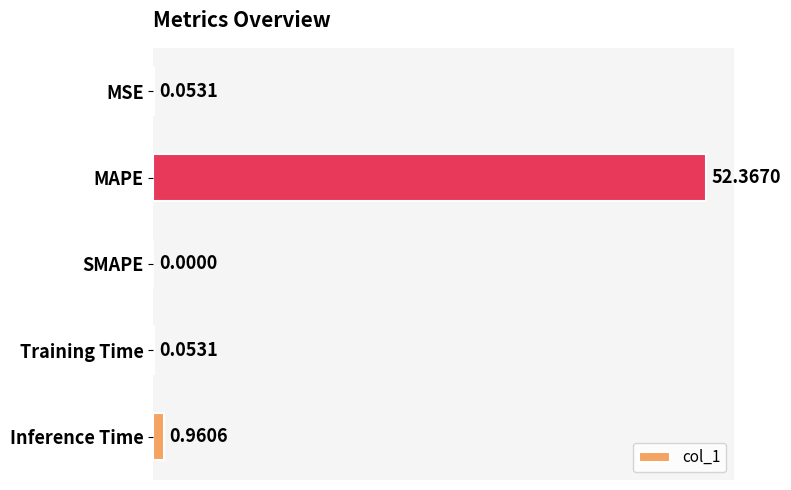

What is the change in value from MSE to MAPE?

+52.3